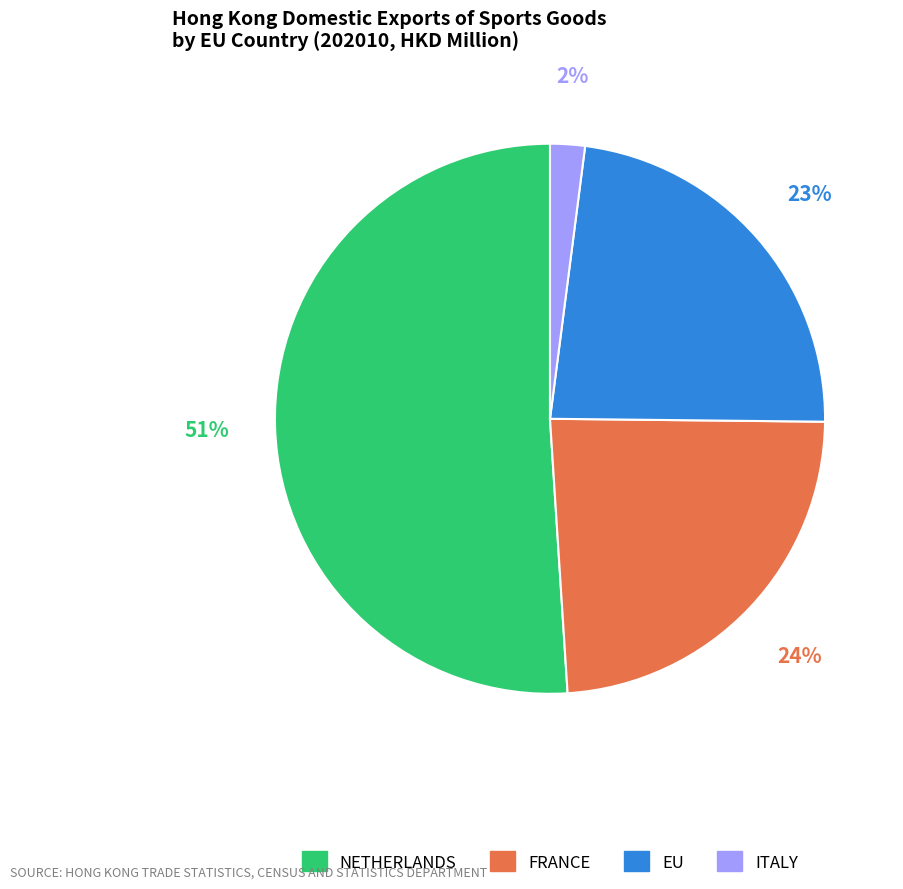

Is it true that ITALY is 2% of the pie?

True